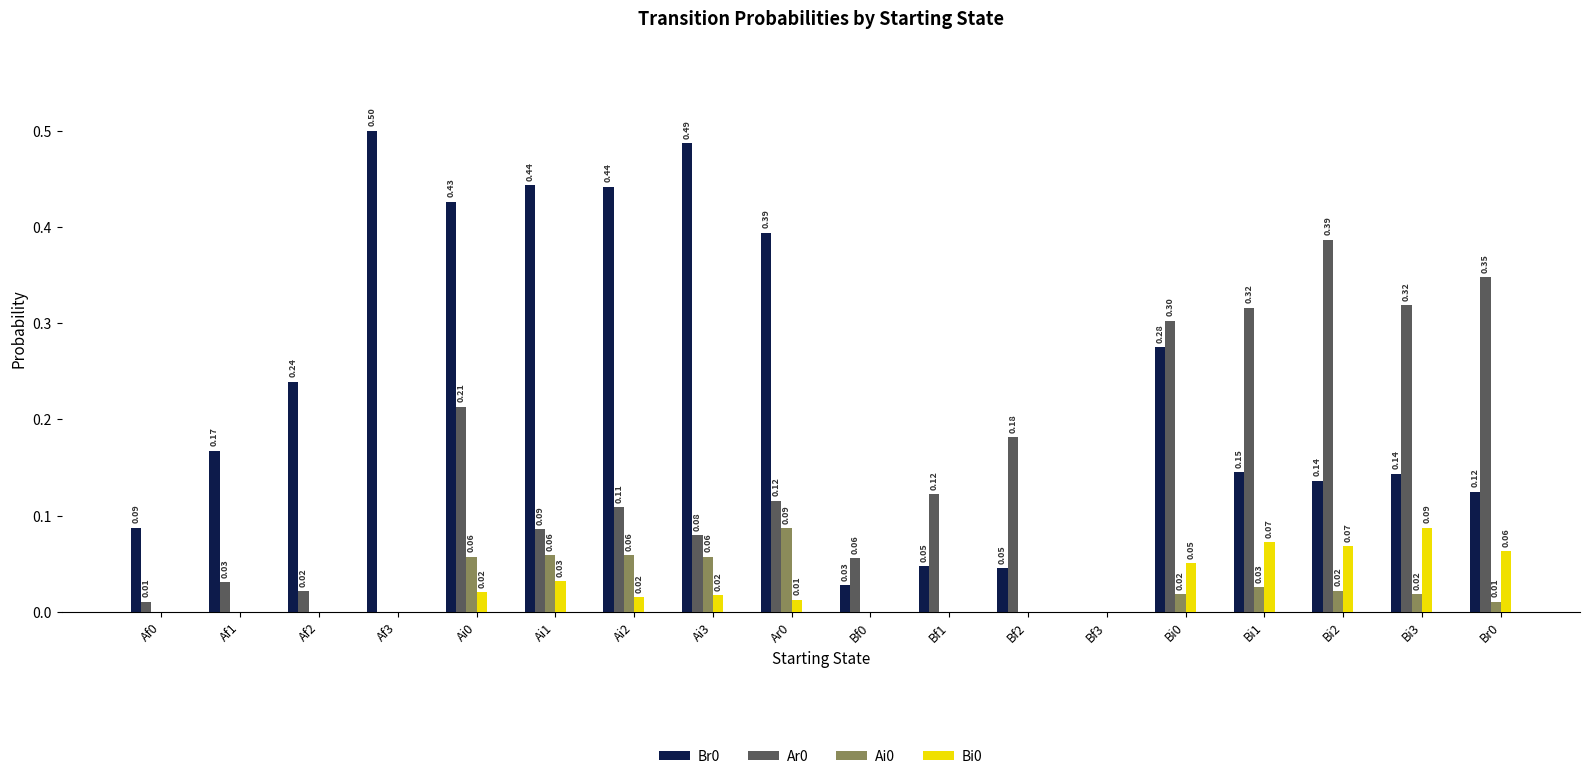

The Br0 series shows 0.5 at Af3. True or false?

True